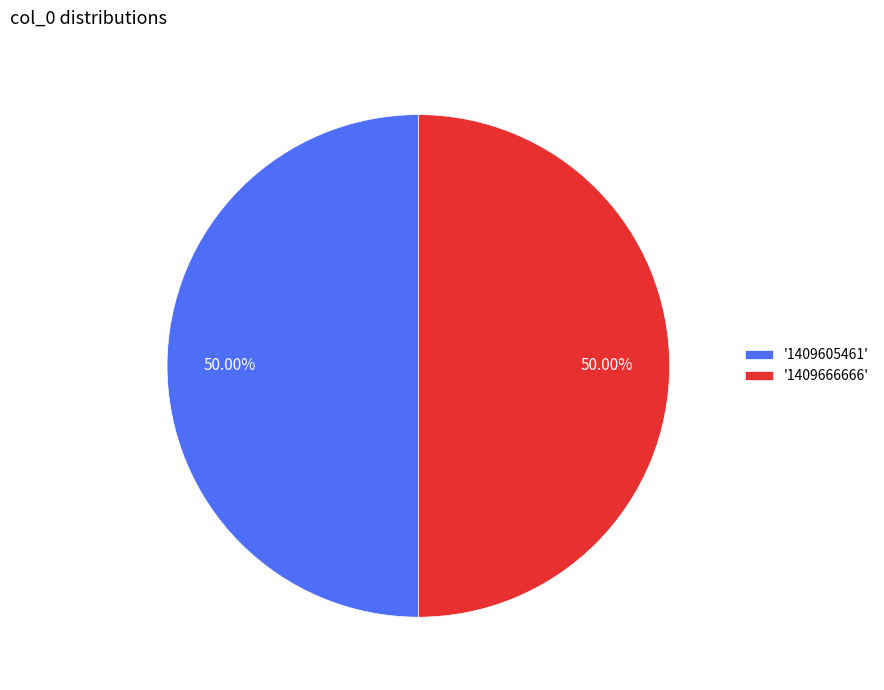

What is the ratio of the value at '1409605461' to the value at '1409666666'?

1.0